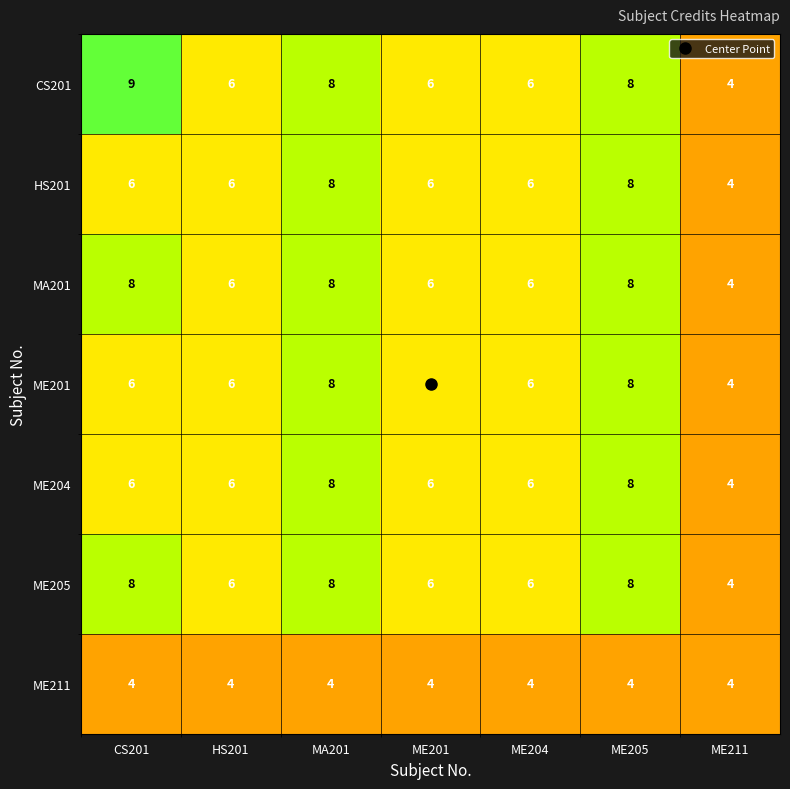

Which category has the lowest value in the ME205 series?

ME211